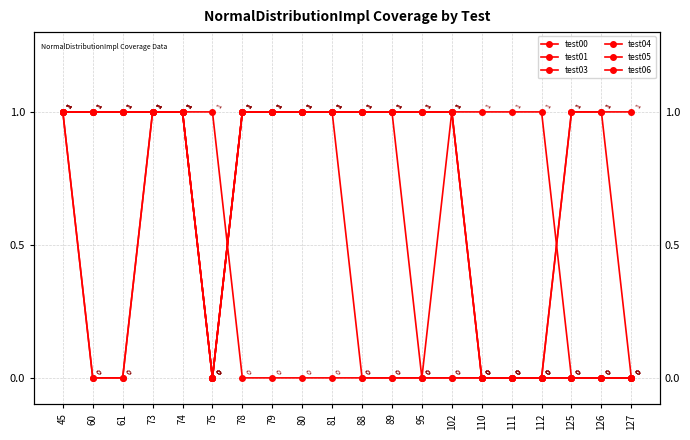

How many times do test05 and test00 cross each other?

1